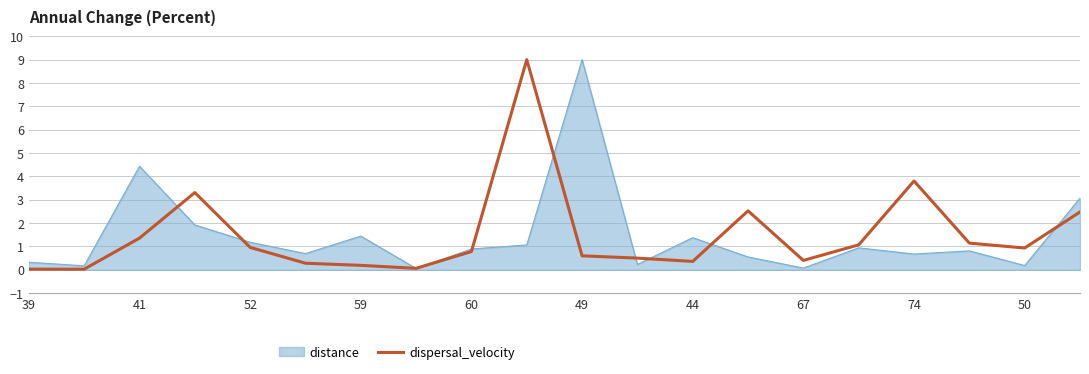

What is the maximum value shown in the chart?

9.0